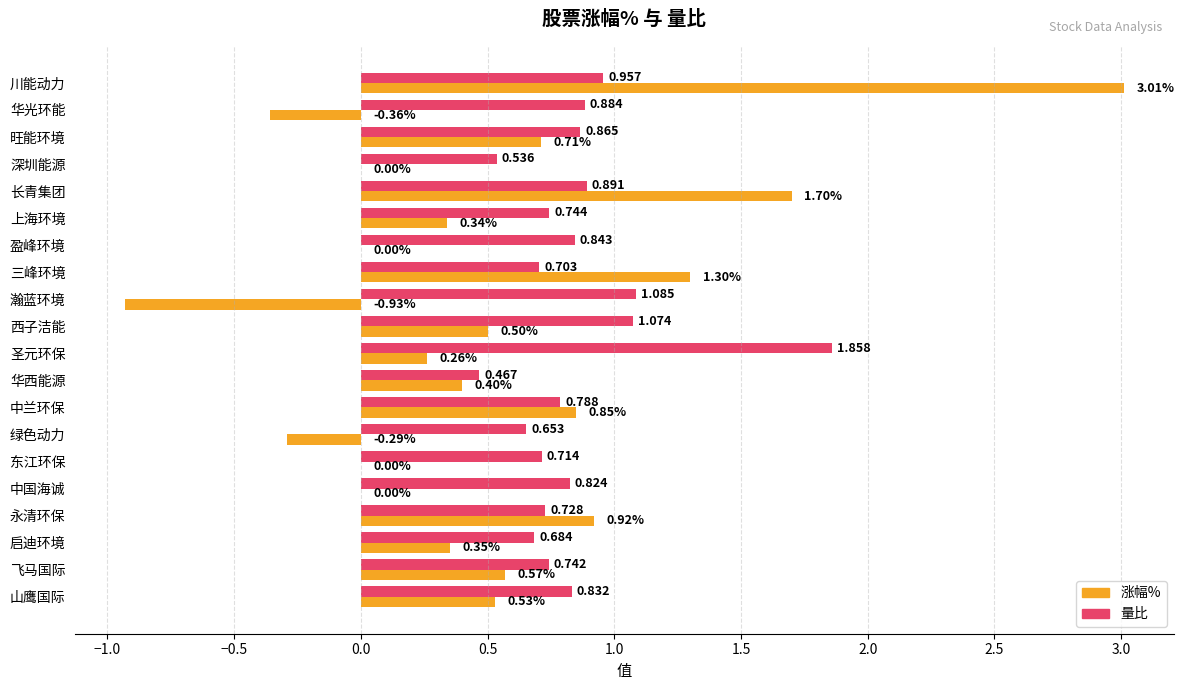

Between 深圳能源 and 三峰环境, which series saw the biggest shift?

涨幅%